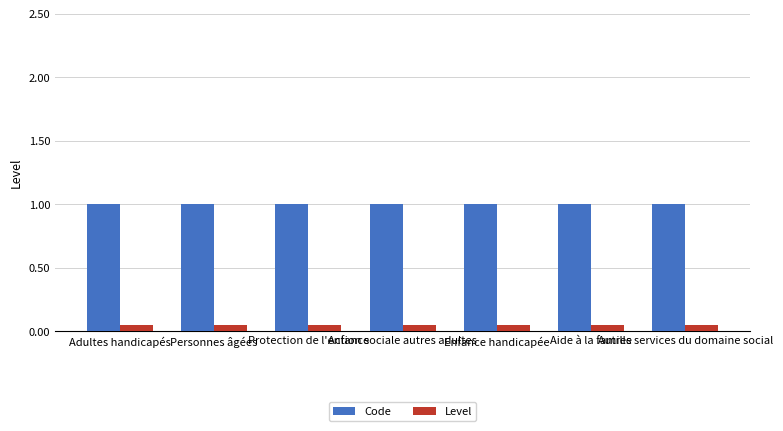

How many data points does each series have?

7